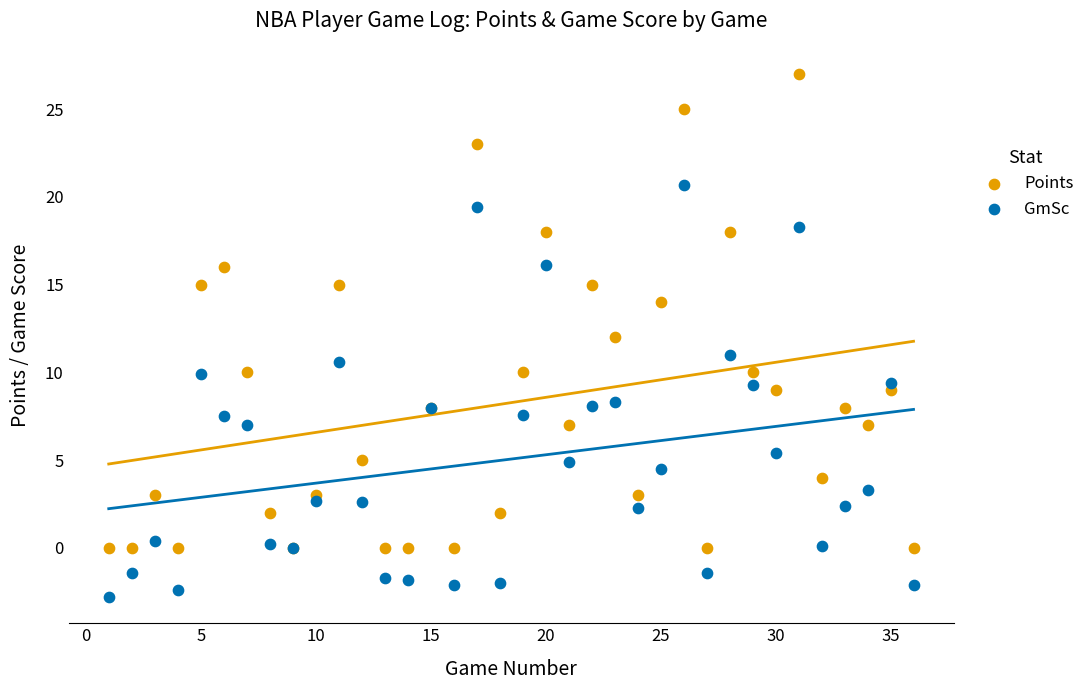

Which series reaches the maximum Y coordinate?

Points